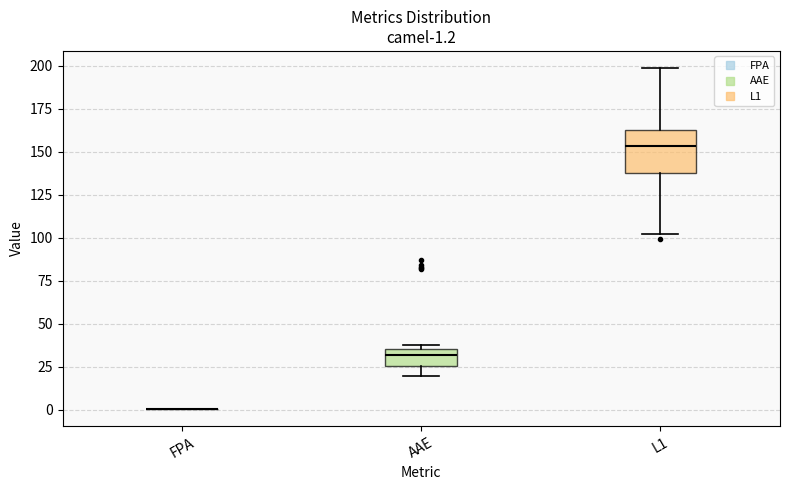

Which box is the tallest, from its lower edge to its upper edge?

L1